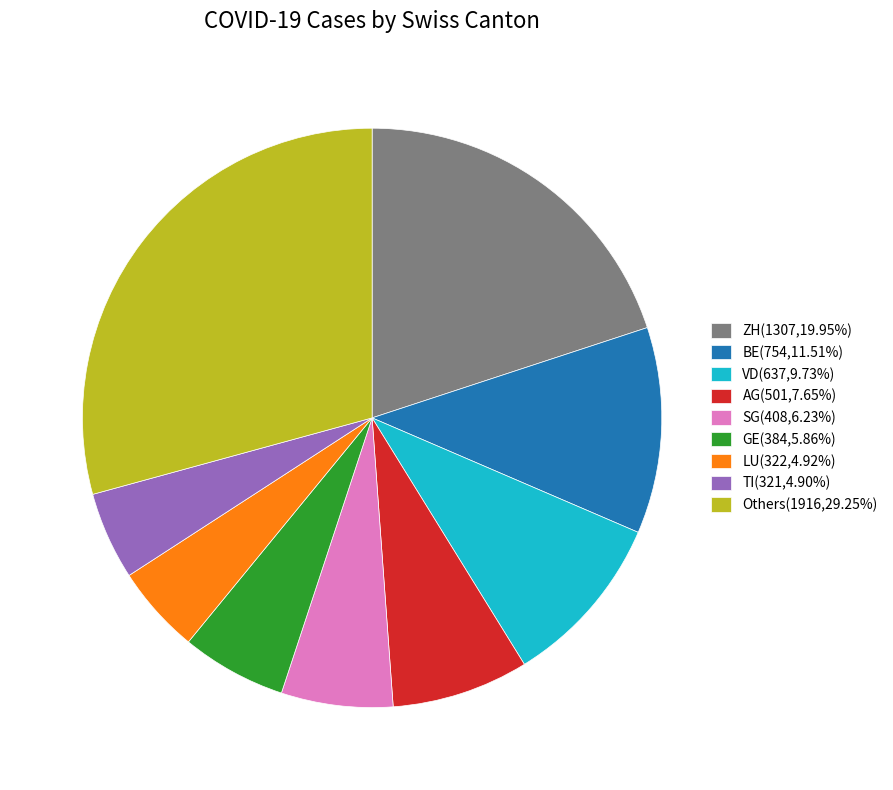

What is the ratio of the value at GE(384,5.86%) to the value at BE(754,11.51%)?

0.5